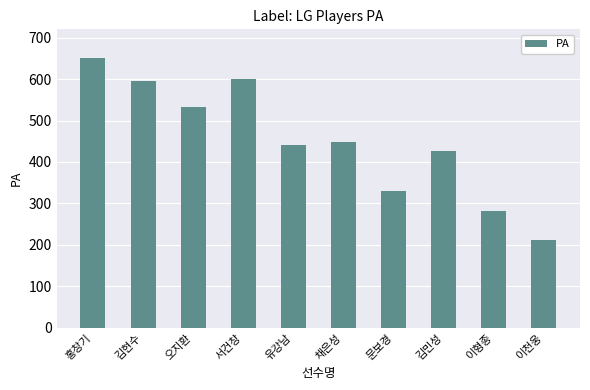

Which has a higher value, 유강남 or 이천웅?

유강남